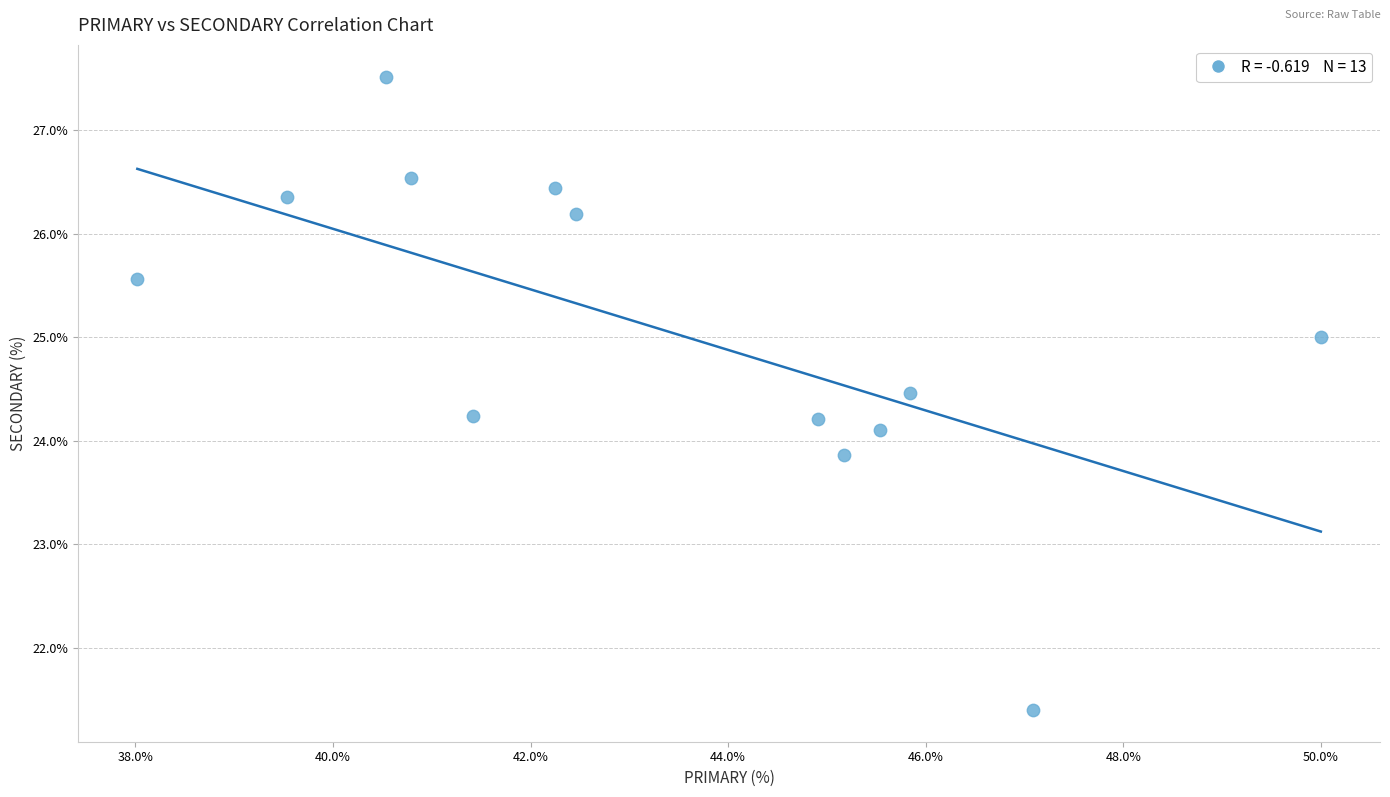

What is the range of X values (max minus min)?

12.0